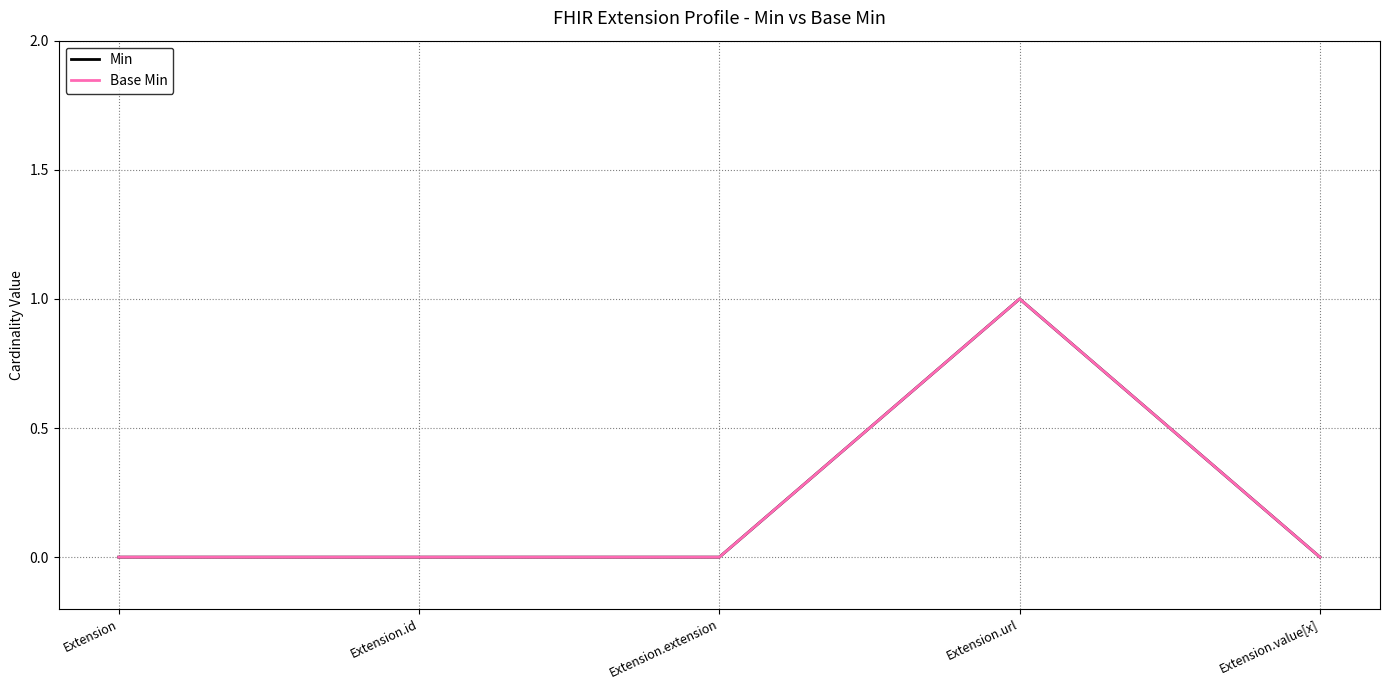

At which category is the sum across all series the highest?

Extension.url